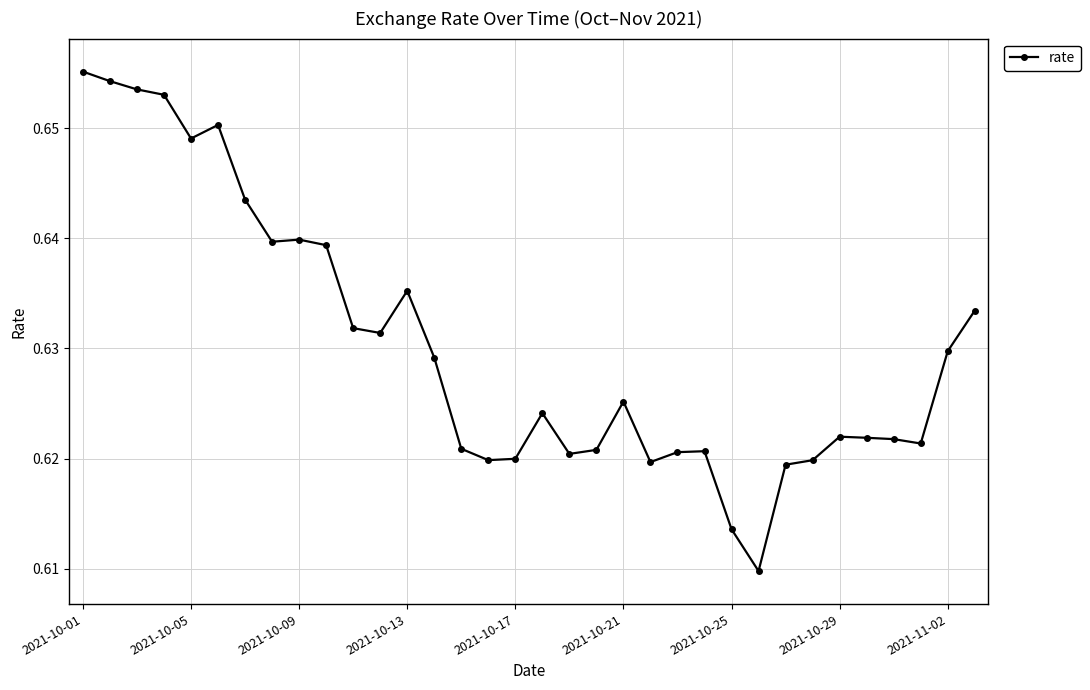

What is the sum of all values?

21.4